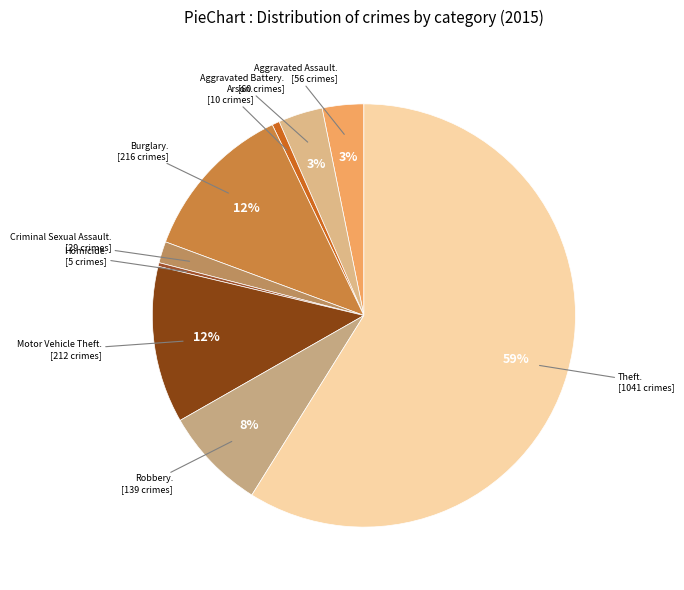

How many slices are in this pie chart?

9